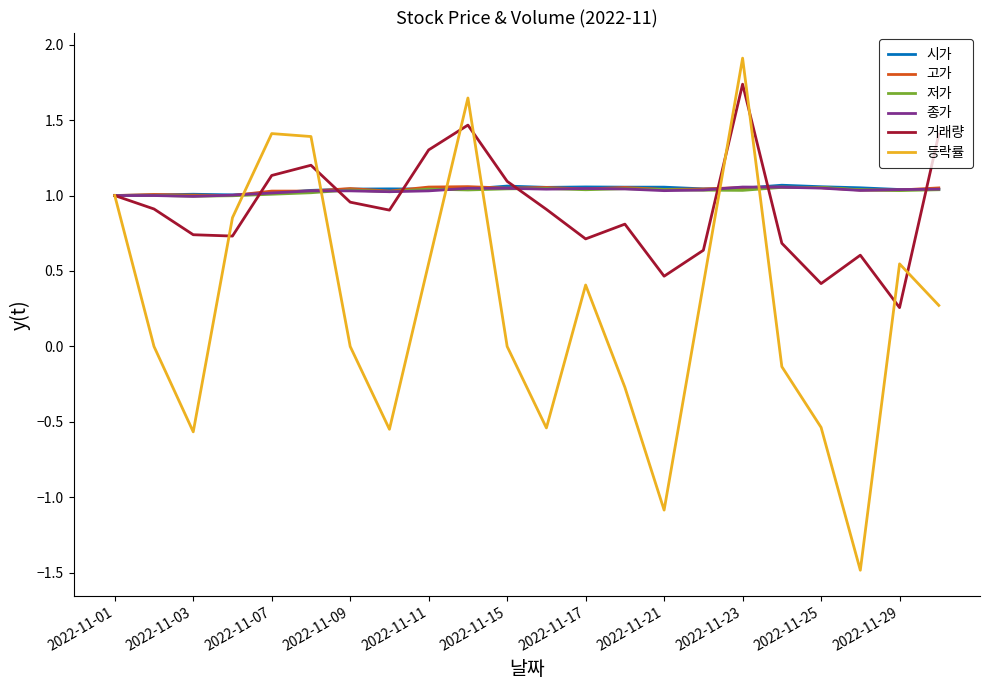

What is the maximum value shown in the chart?

1.9